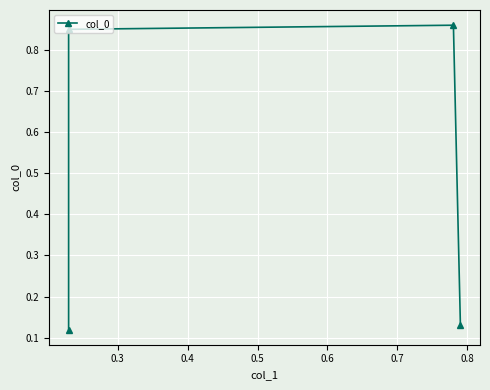

The chart shows a value of 1.3 at 0.3. True or false?

False